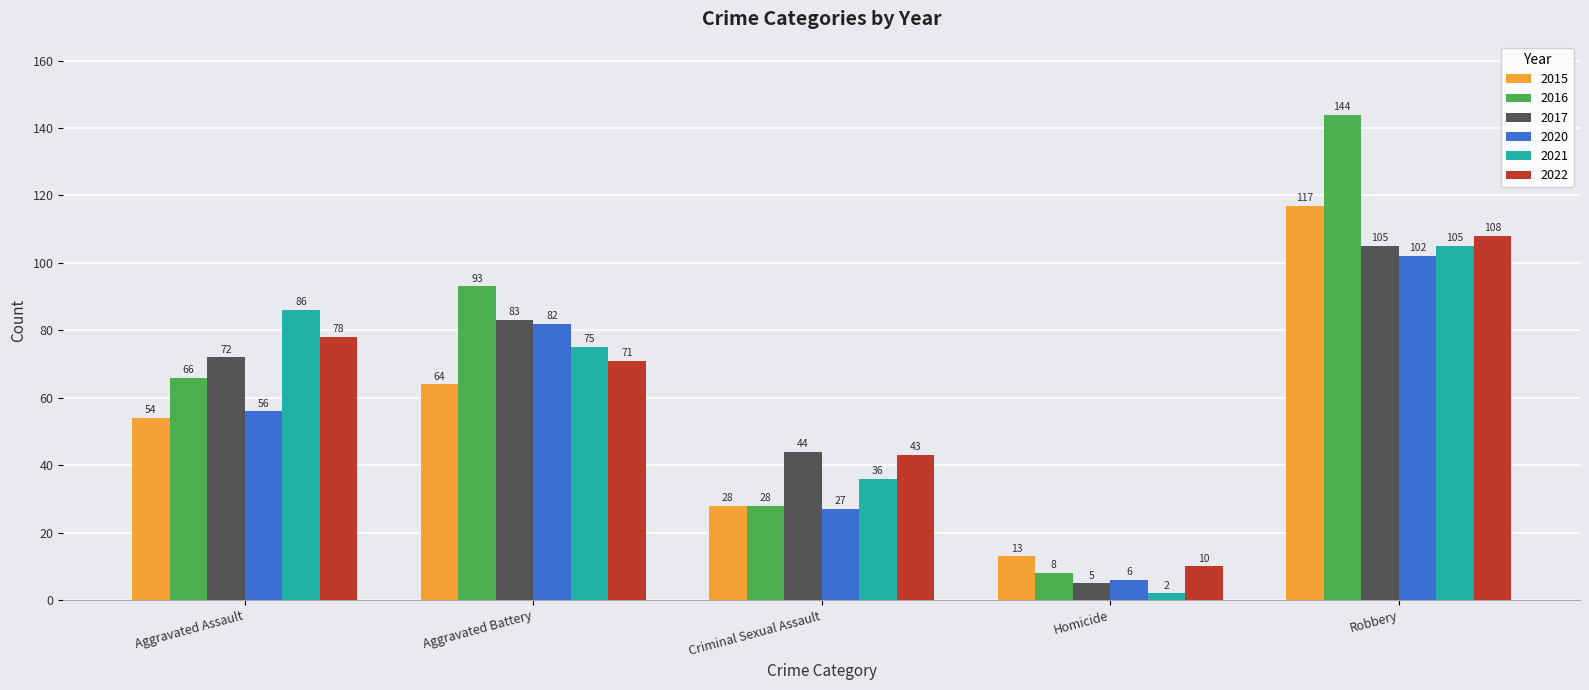

Is it true that 2015 equals 13 at Homicide?

True